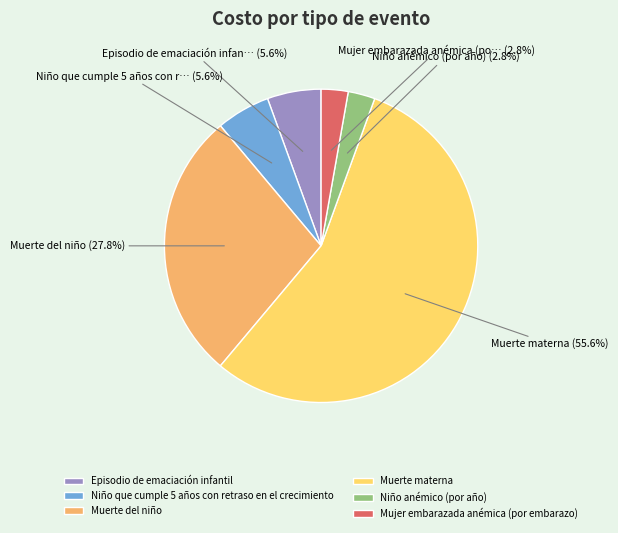

Combined, do Niño que cumple 5 años con retraso en el crecimiento and Muerte del niño account for over 50%?

No